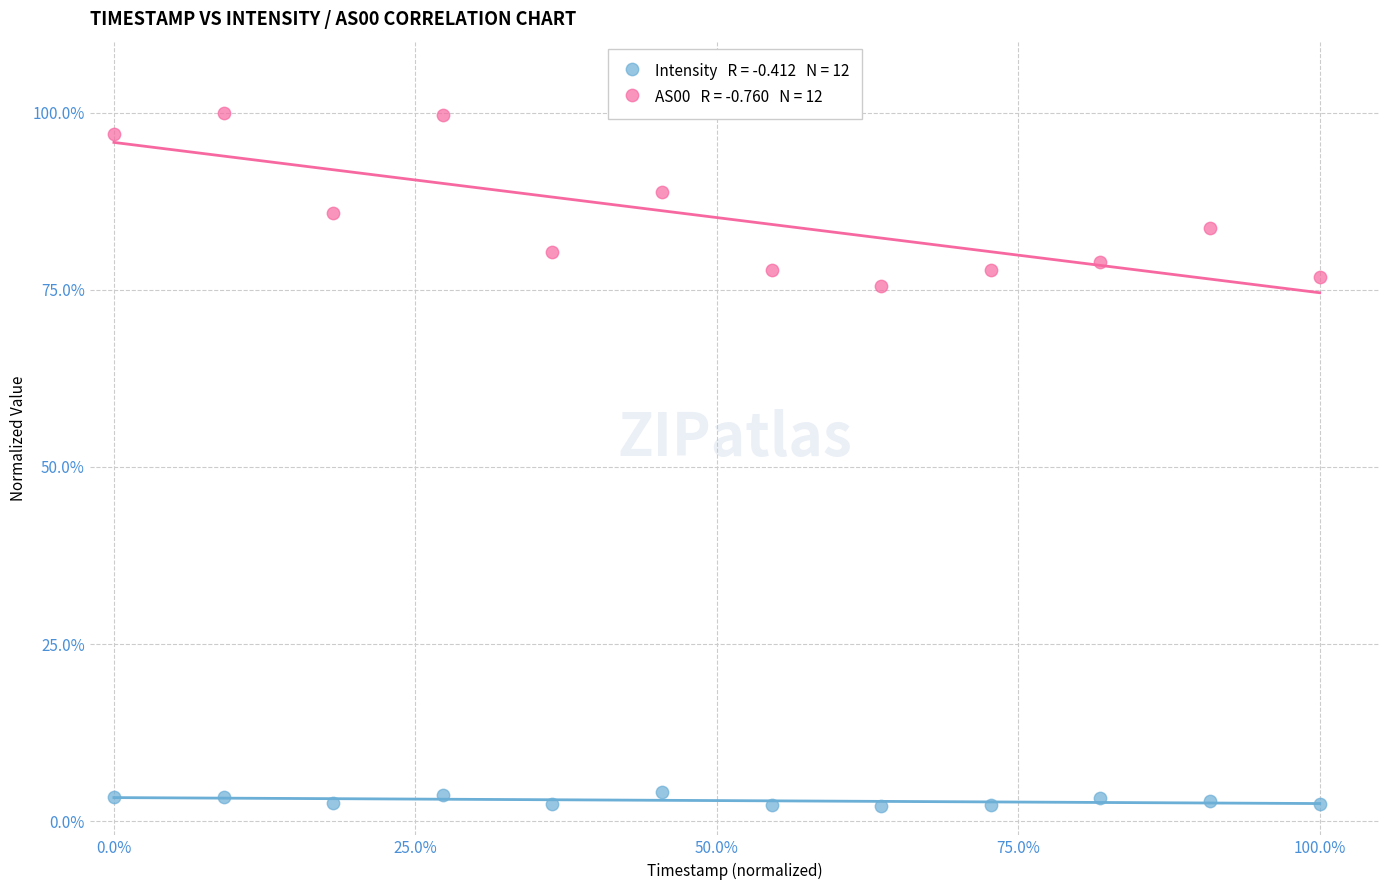

Across all data points, what is the range of X values (max minus min)?

100.0